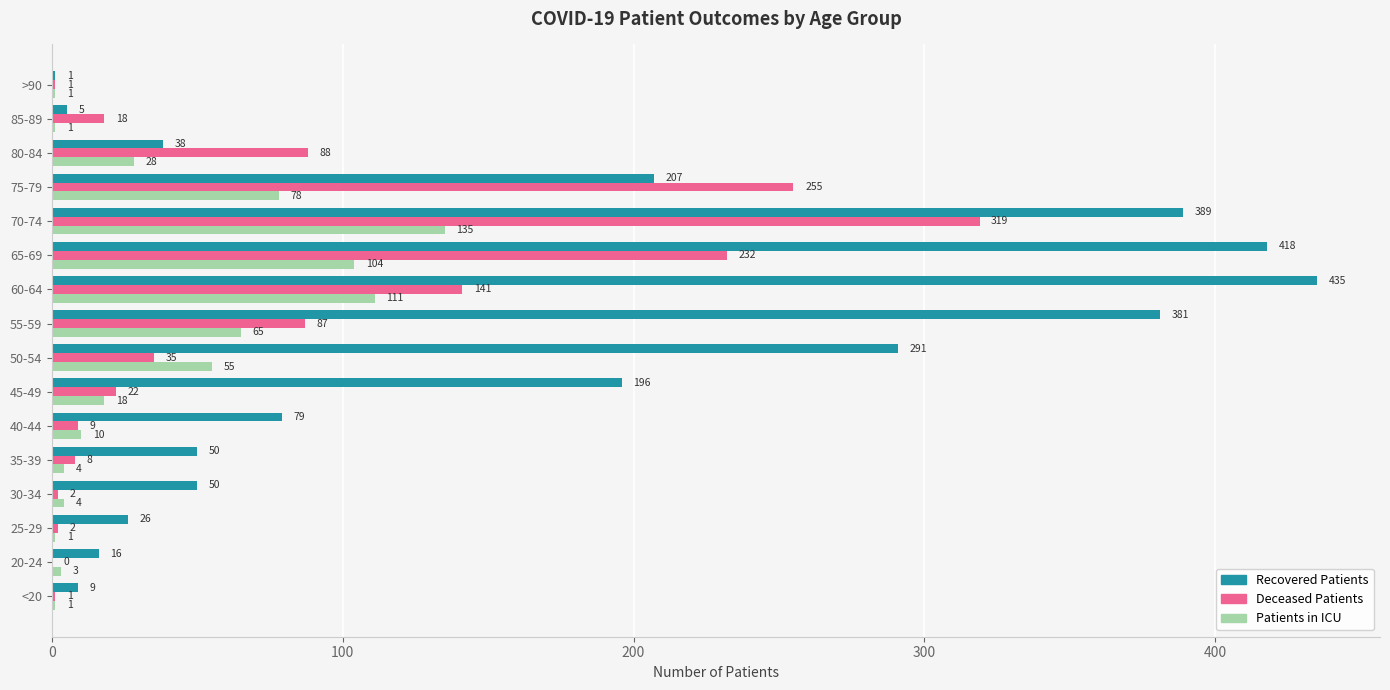

How many series are shown in this chart?

3